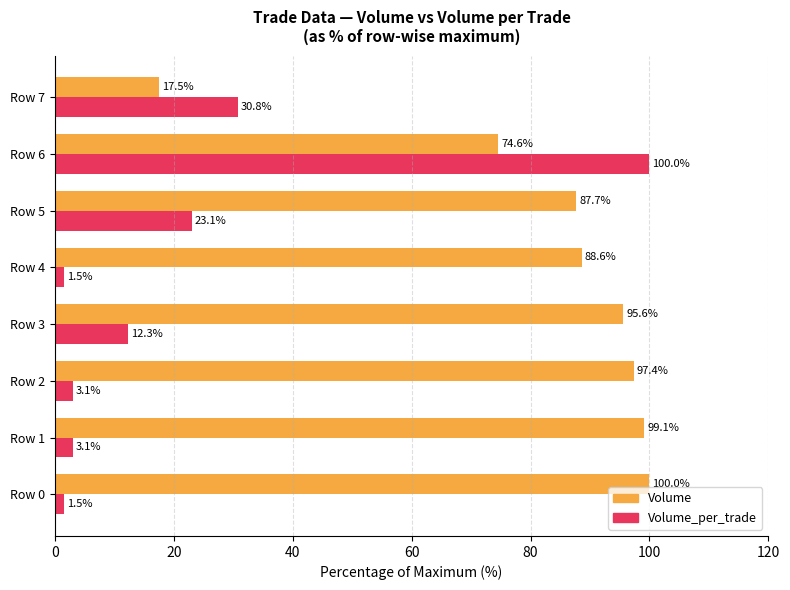

Which category has the lowest value in the Volume series?

Row 7